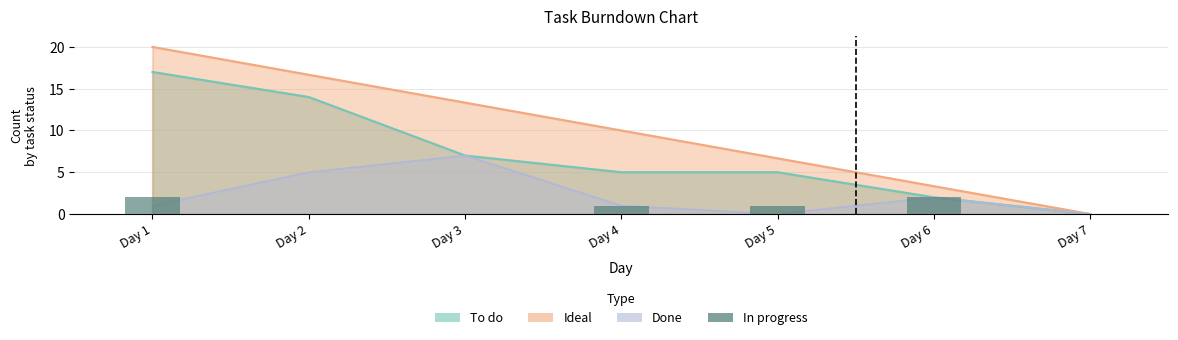

The value at Day 1 is 3. True or false?

False